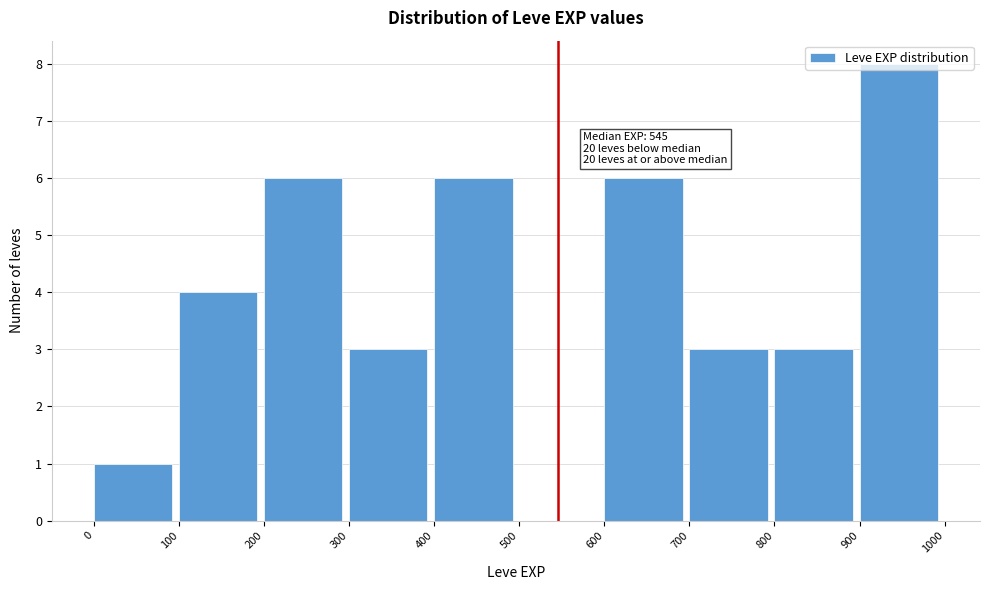

Over which range of the x-axis is the bar tallest?

900 to 1000